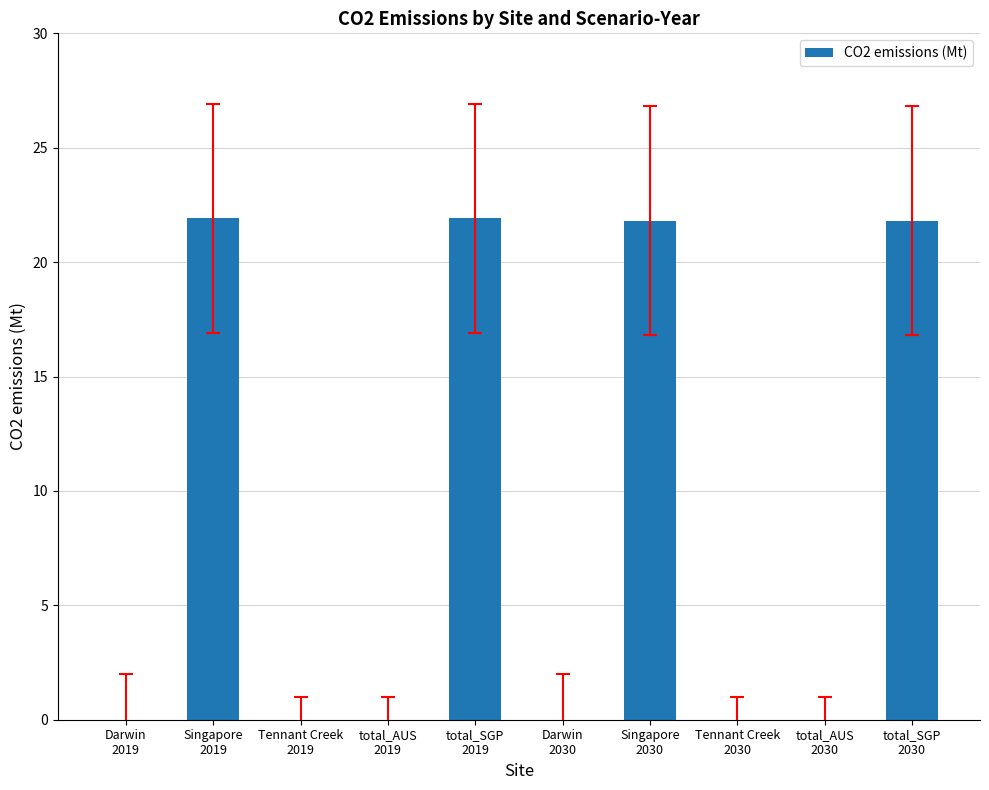

What is the greatest value displayed?

21.9